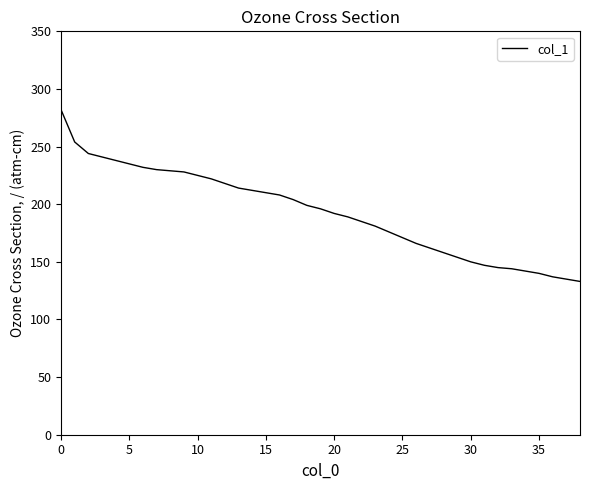

What is the greatest value displayed?

282